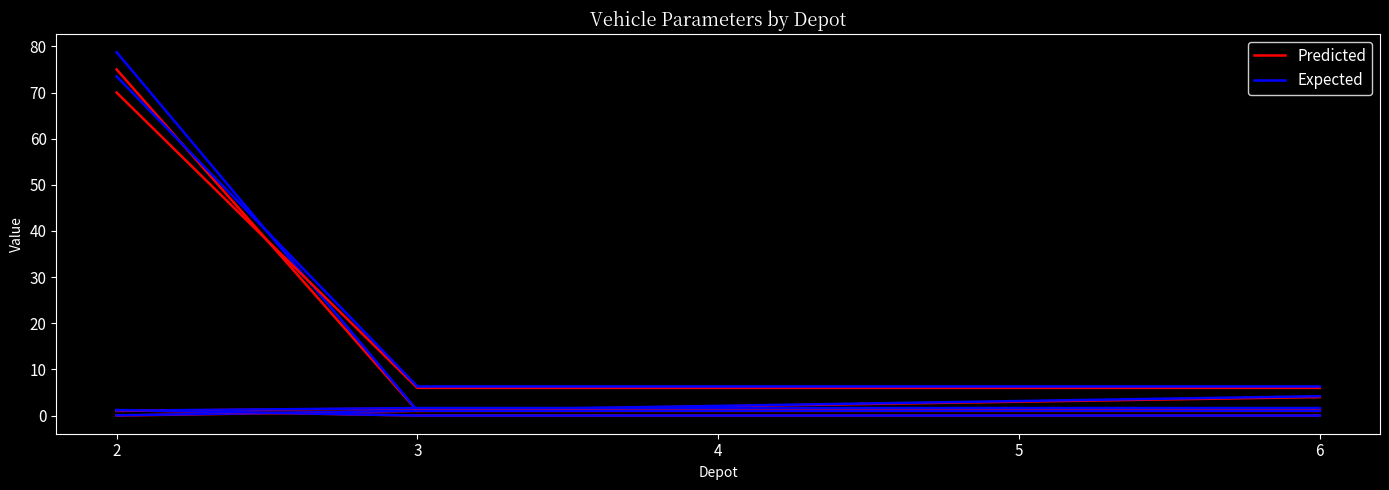

True or false: Predicted and Expected intersect in this chart.

False